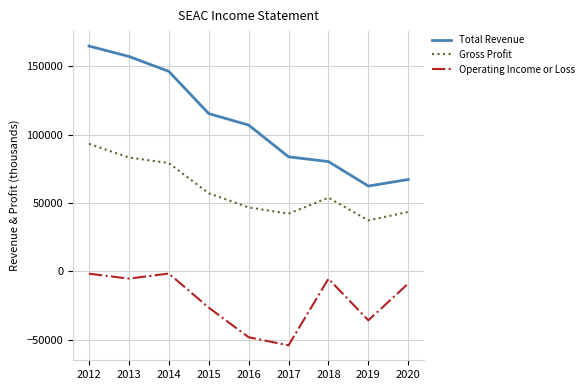

Which series has the largest total across all categories?

Total Revenue